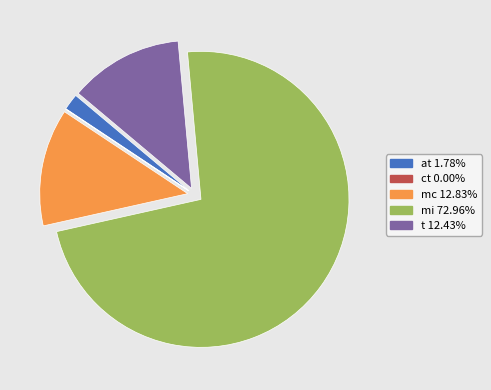

Is at 1.78% the majority of the pie?

No